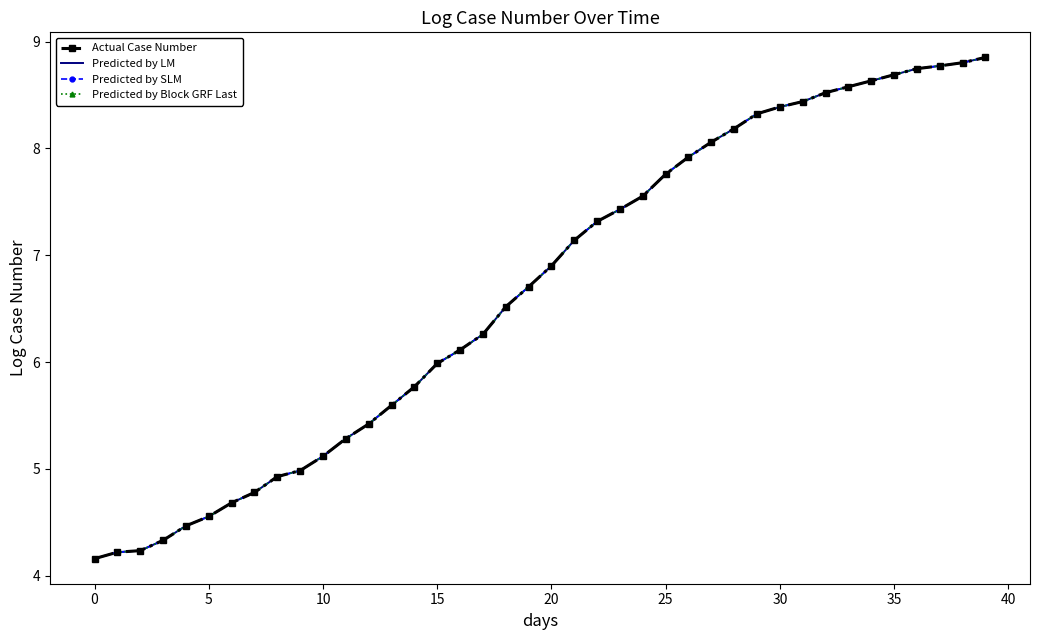

At which label does Predicted by Block GRF Last reach its peak?

39